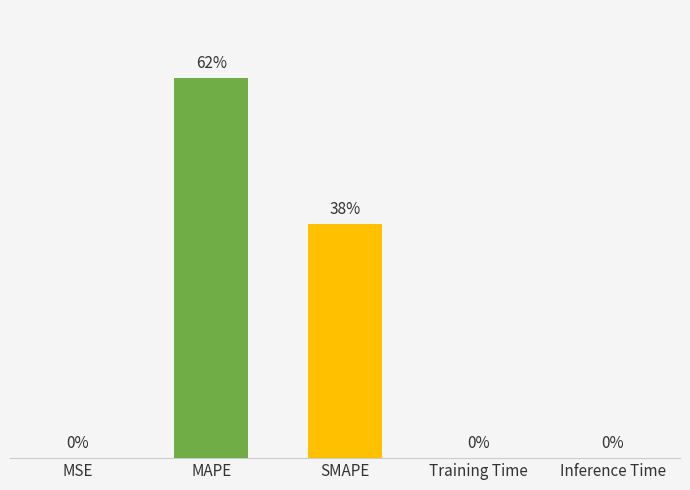

List the labels in order of value, largest first.

MAPE, SMAPE, Inference Time, Training Time, MSE